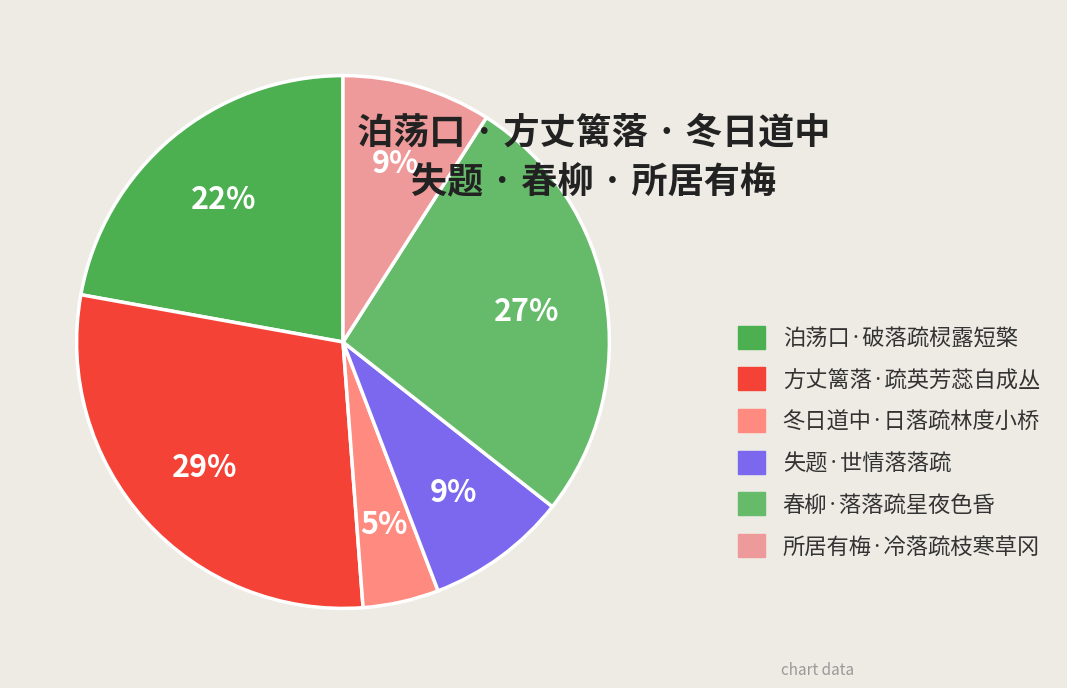

How many slices are in this pie chart?

6